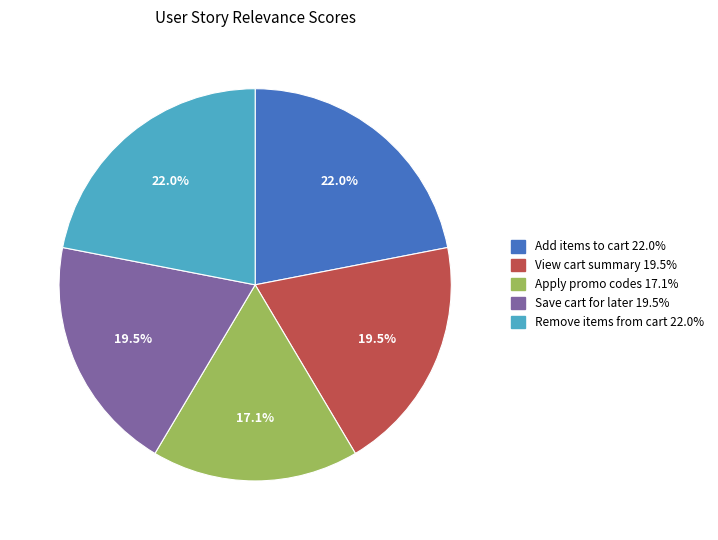

Is there any slice that represents more than half of the pie?

No